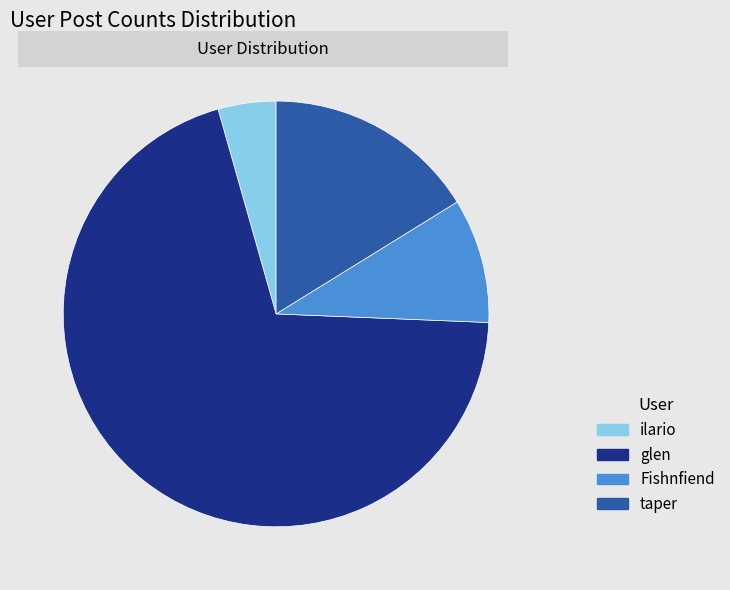

Which slice represents more than half of the pie?

glen